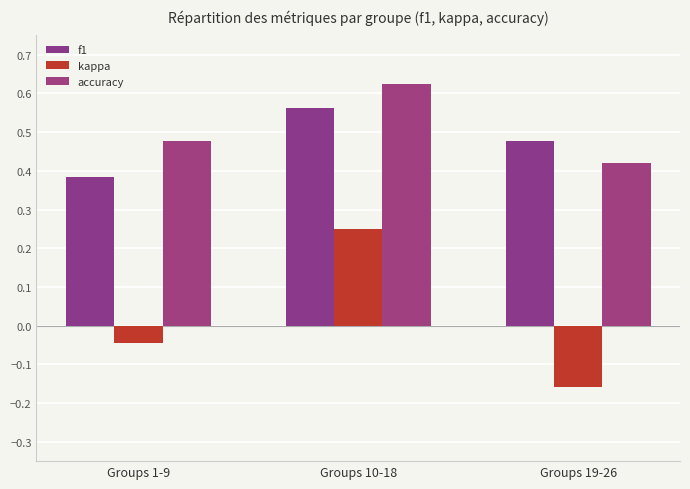

What is the sum of all accuracy values?

1.5